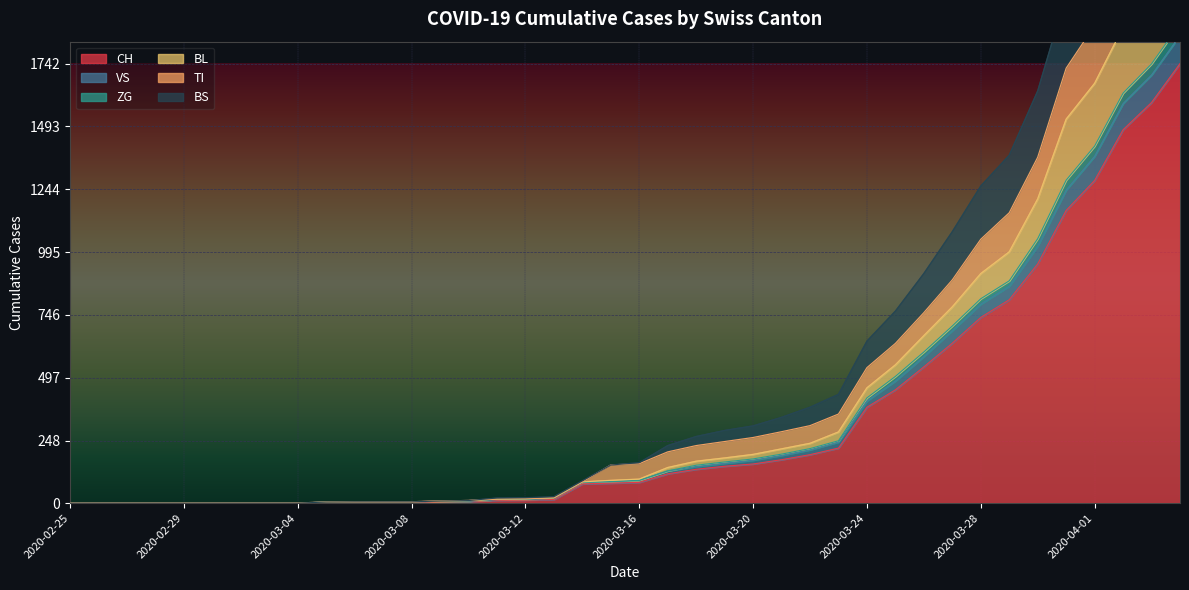

What is the maximum value for CH?

1742